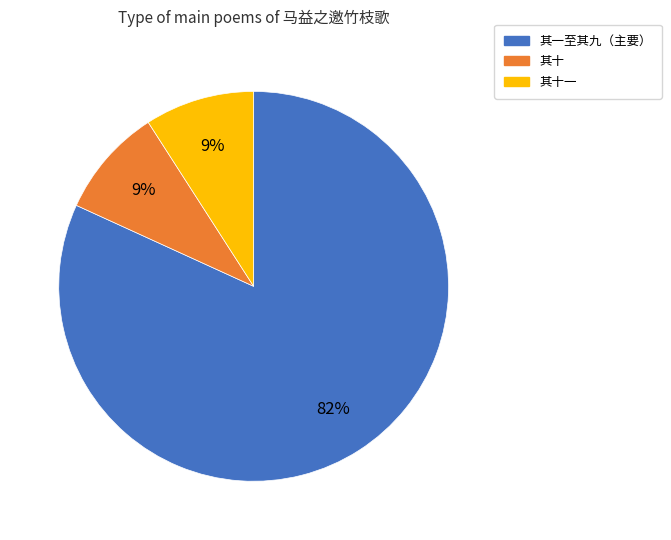

To the nearest percent, what is the difference between the largest and smallest slice percentages?

73%